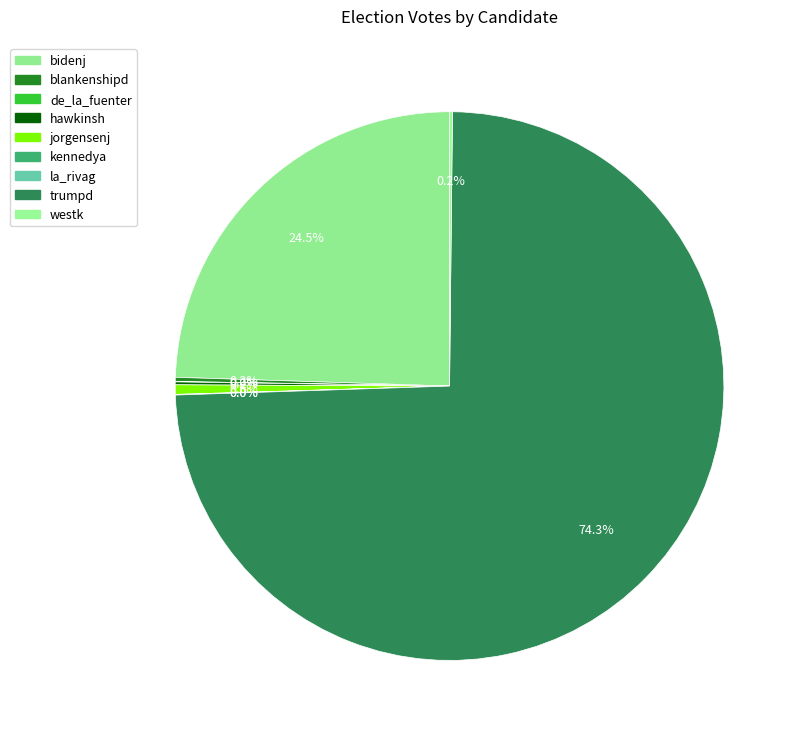

Which slice is the smallest?

la_rivag